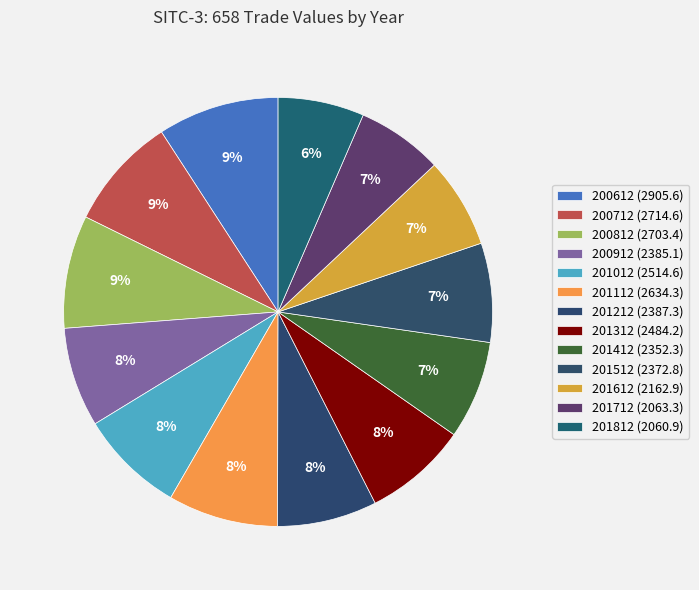

What is the largest slice in the pie chart?

200612